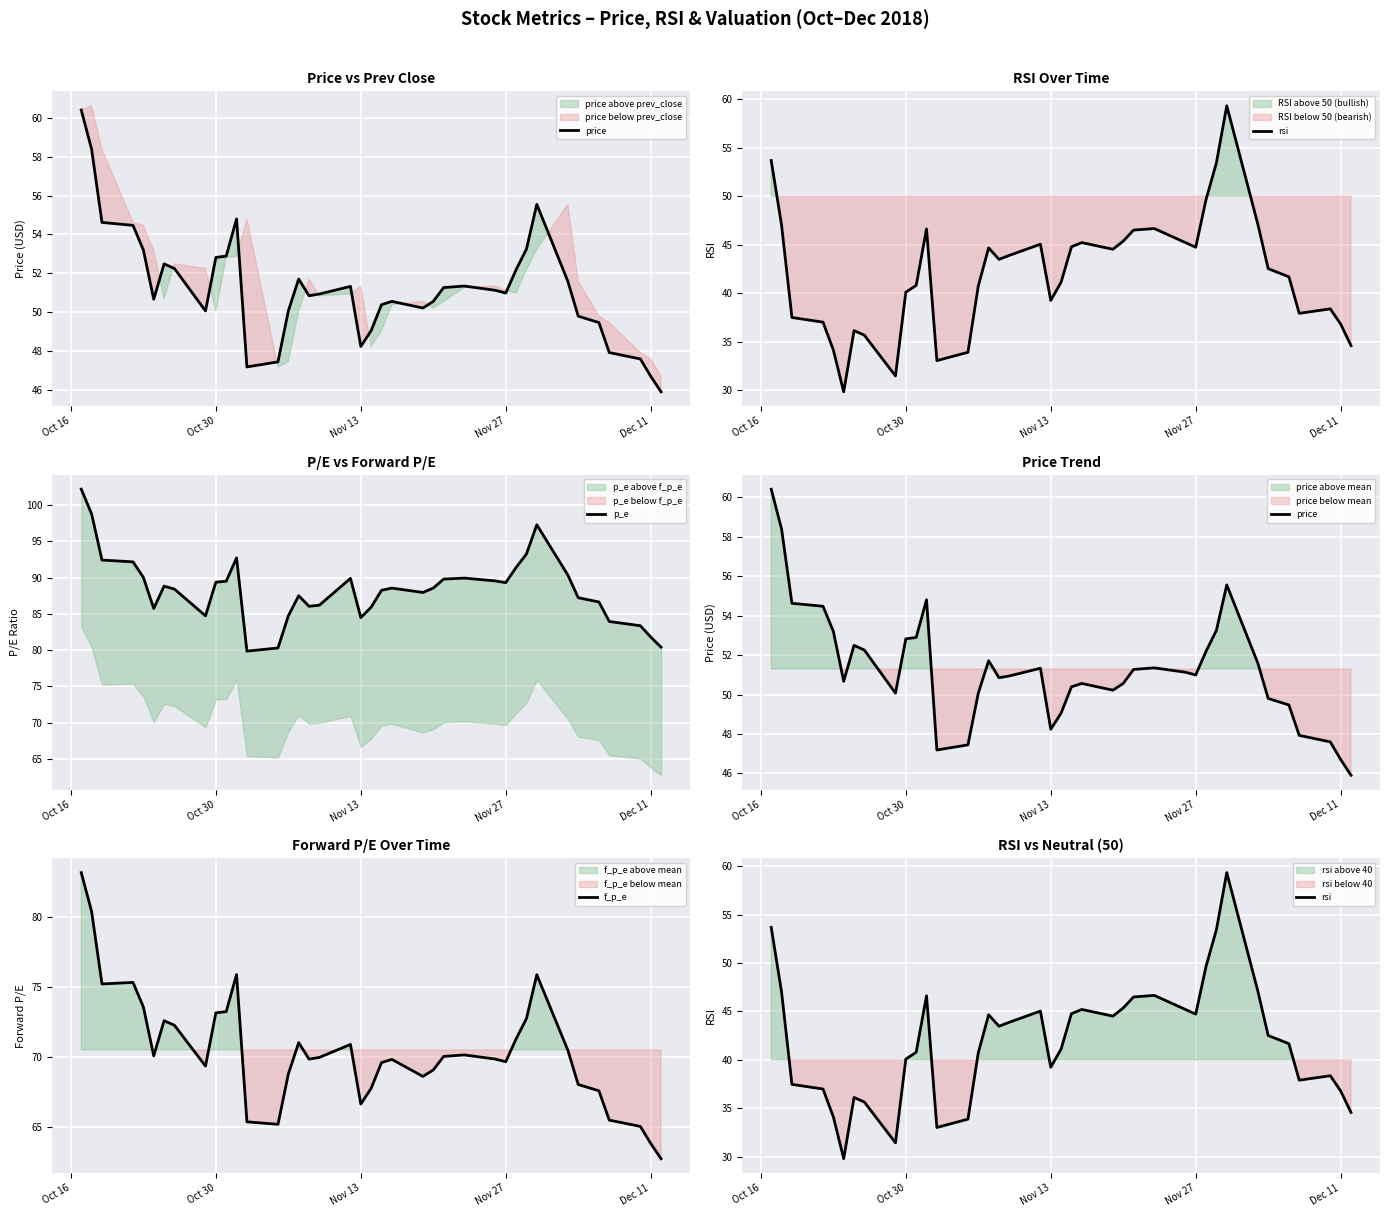

What is the highest value of the f_p_e series?

83.2